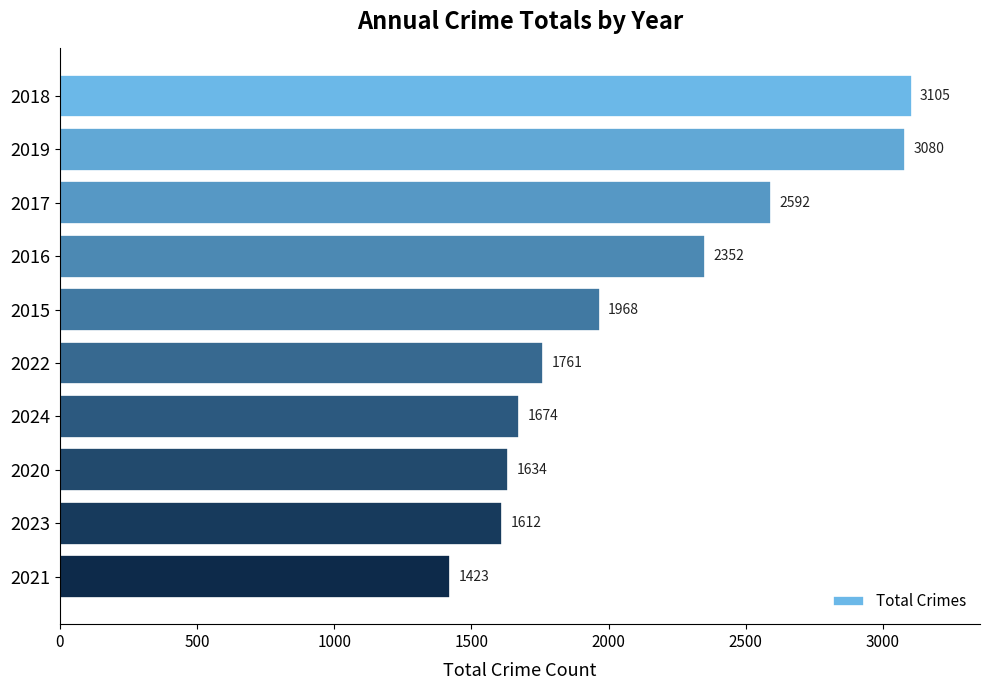

List the labels in order of value, largest first.

2018, 2019, 2017, 2016, 2015, 2022, 2024, 2020, 2023, 2021